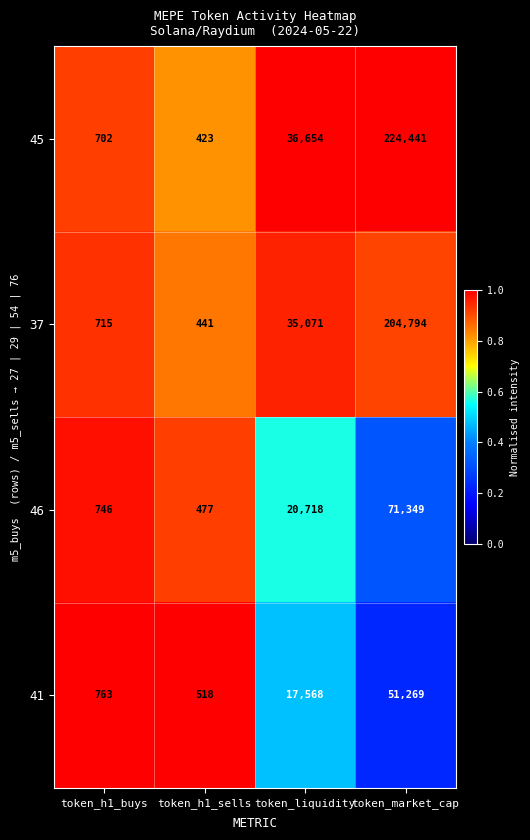

The value of 37 at token_h1_buys is 715. True or false?

True